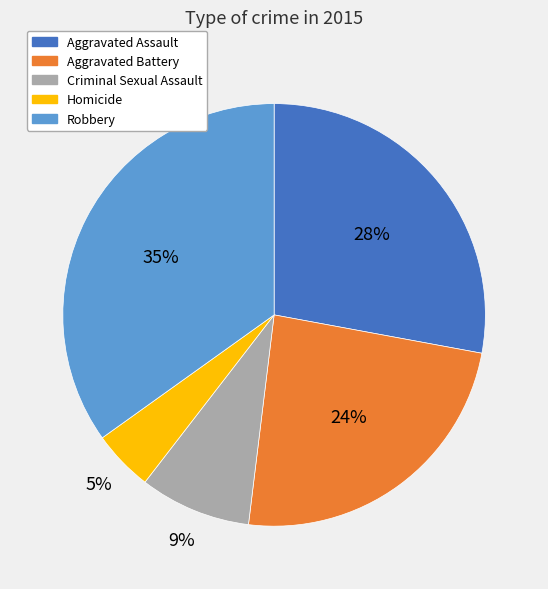

Is there a majority slice in this chart?

No